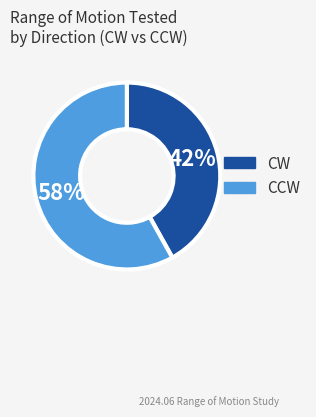

What is the ratio of the value at CW to the value at CCW?

0.7